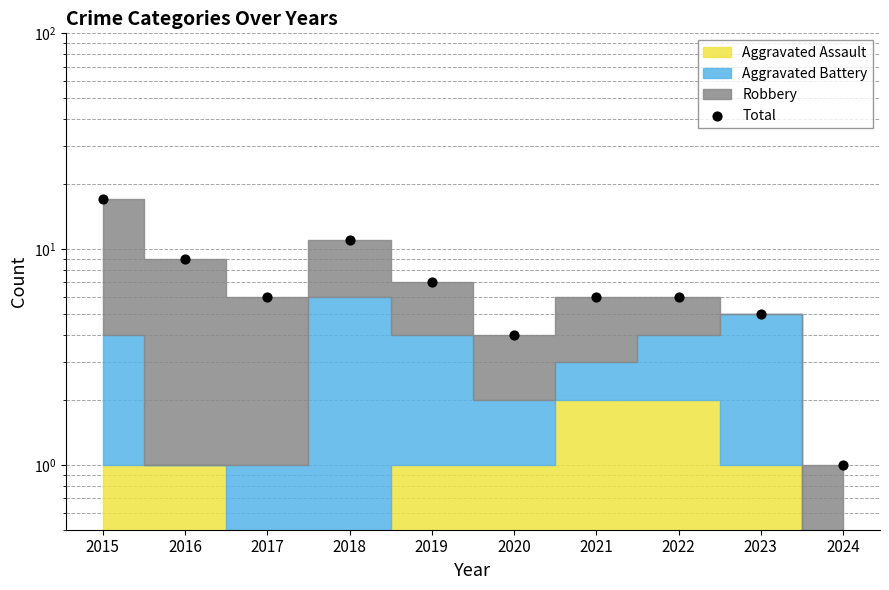

What is the change in value from 2017 to 2024?

-5